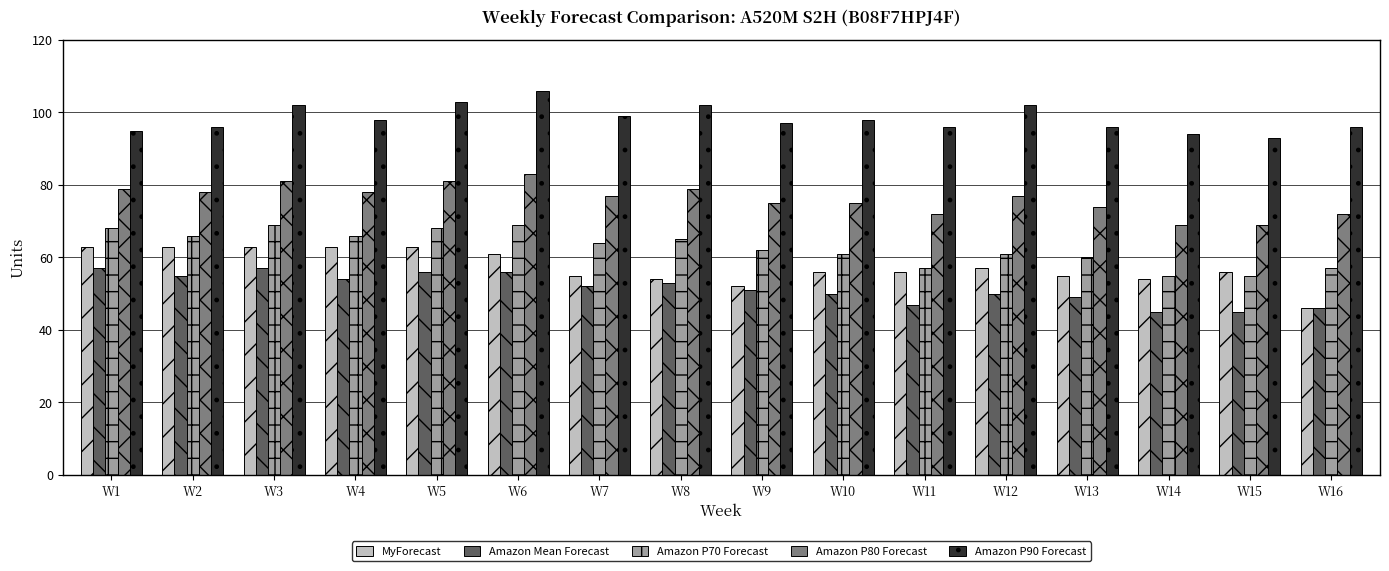

What is the sum of the MyForecast values at W16 and W10?

102